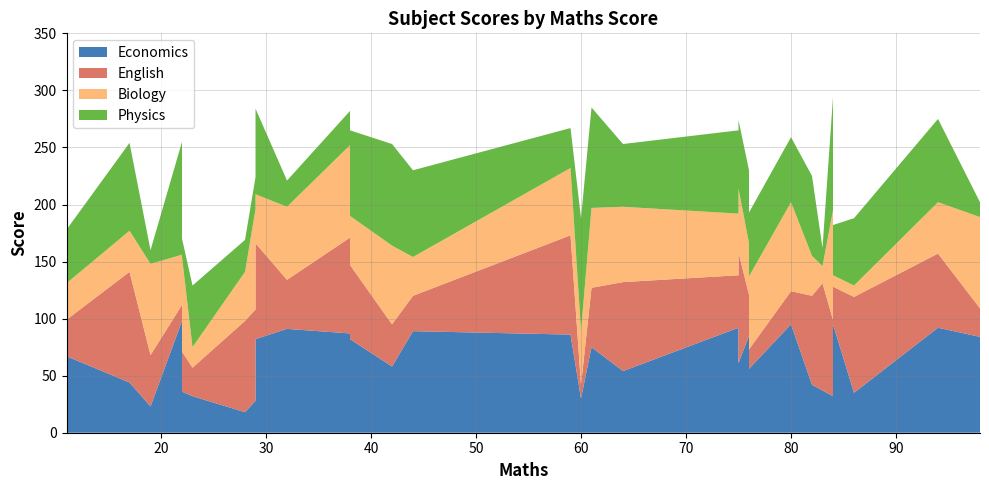

Reading left to right, transcribe all the data shown in this chart.

Economics: 67	44	23	98	36	32	18	28	82	91	87	82	58	89	86	30	75	54	92	99	61	85	56	95	42	37	32	95	35	92	84
English: 32	97	45	14	35	25	80	80	84	43	84	65	37	31	87	12	52	78	46	24	97	36	17	29	78	94	67	33	84	65	25
Biology: 32	36	80	44	83	18	43	88	43	64	81	43	69	34	59	47	70	66	54	43	56	45	64	78	35	15	96	10	10	45	80
Physics: 47	77	12	99	16	54	28	28	75	23	30	75	89	76	35	99	88	55	73	30	60	64	56	57	70	16	99	44	59	73	13